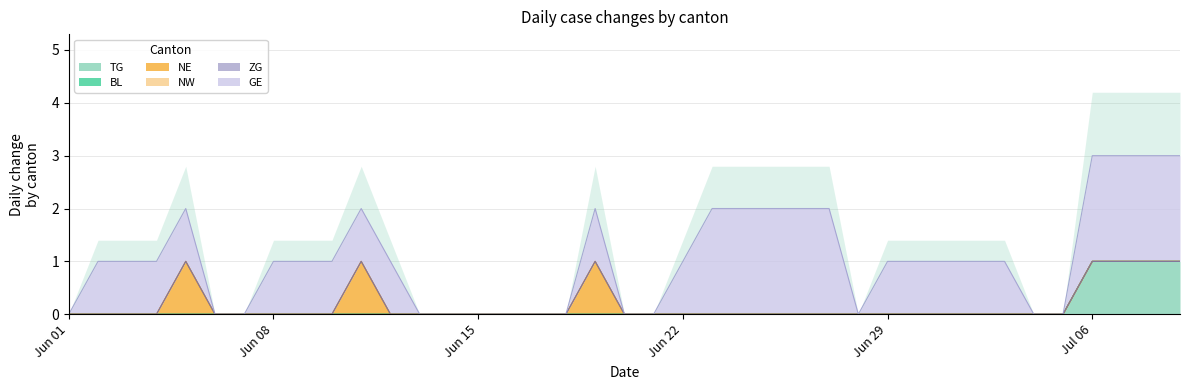

Is the value of NW at 2020-06-05 greater than the value of TG at 2020-06-06?

No